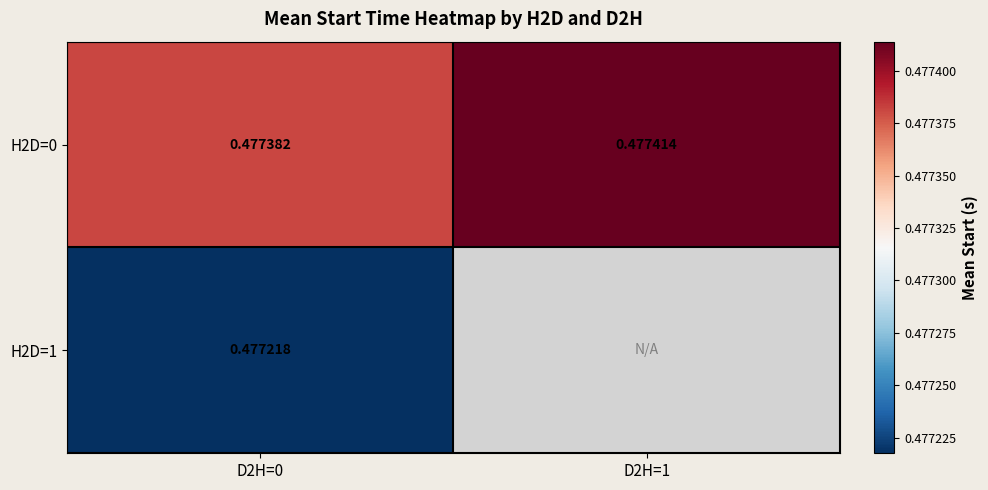

What is the average value of the H2D=0 series?

0.5